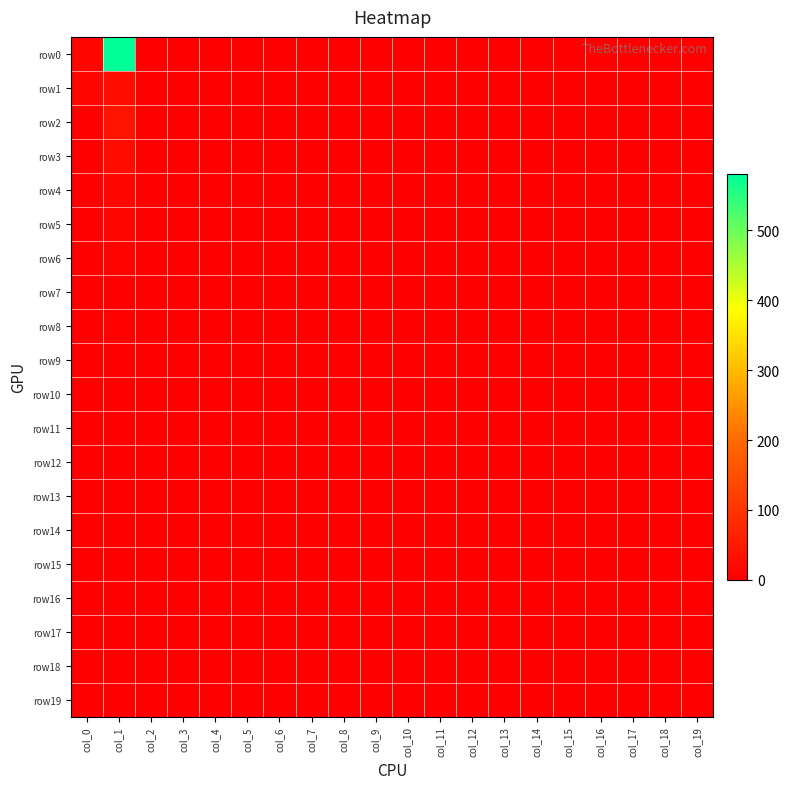

Which has a higher value, col_18 or col_7?

col_18